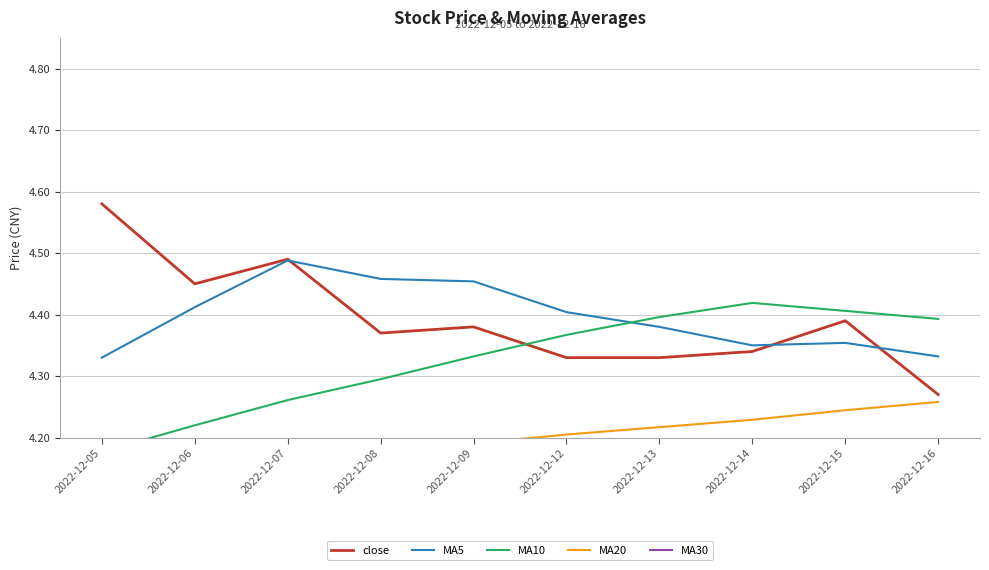

Between 2022-12-06 and 2022-12-07, which series saw the biggest shift?

MA5